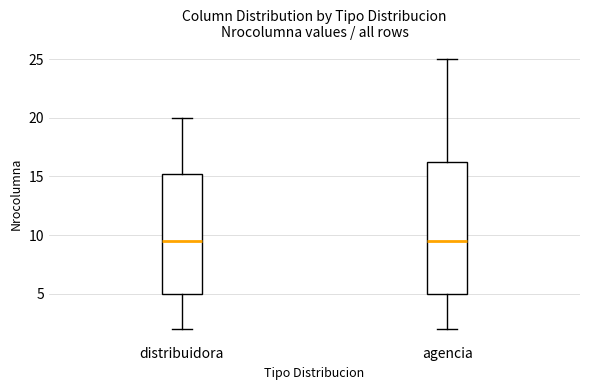

Reading left to right, read every box against the y-axis: the position of its median line, the range the box covers, and the ends of its whiskers. The values are not printed on the chart, so give them approximately, as read against the axis.

distribuidora: median 9.5, box 5.0 to 15.5, whiskers 2.0 to 20.0
agencia: median 9.5, box 5.0 to 16.5, whiskers 2.0 to 25.0